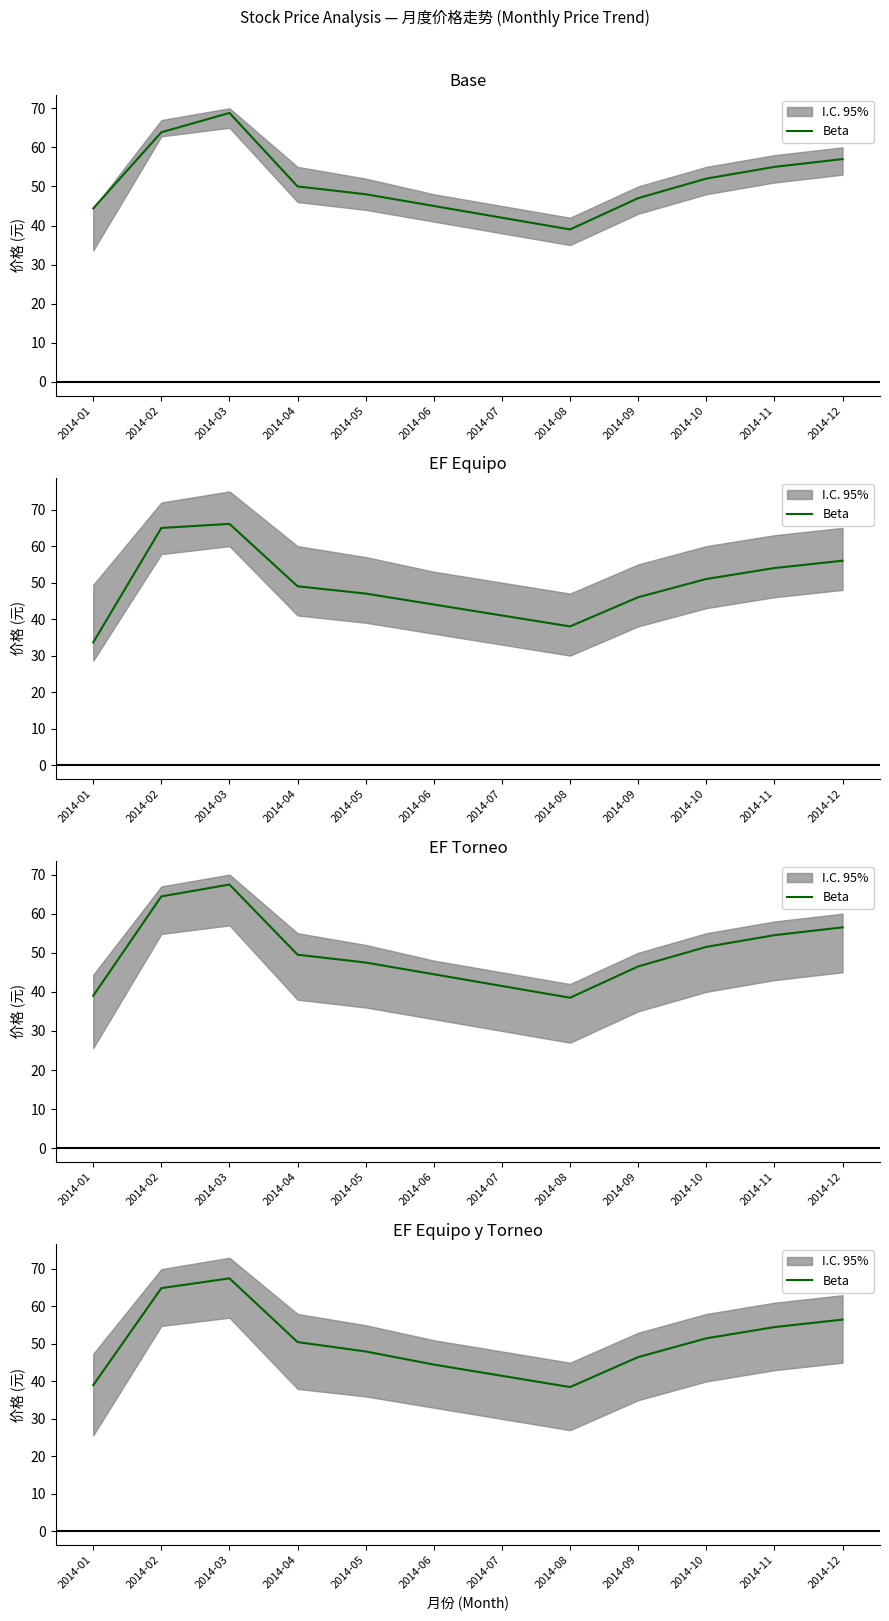

True or false: there are more than 2 points higher than both neighbors.

False